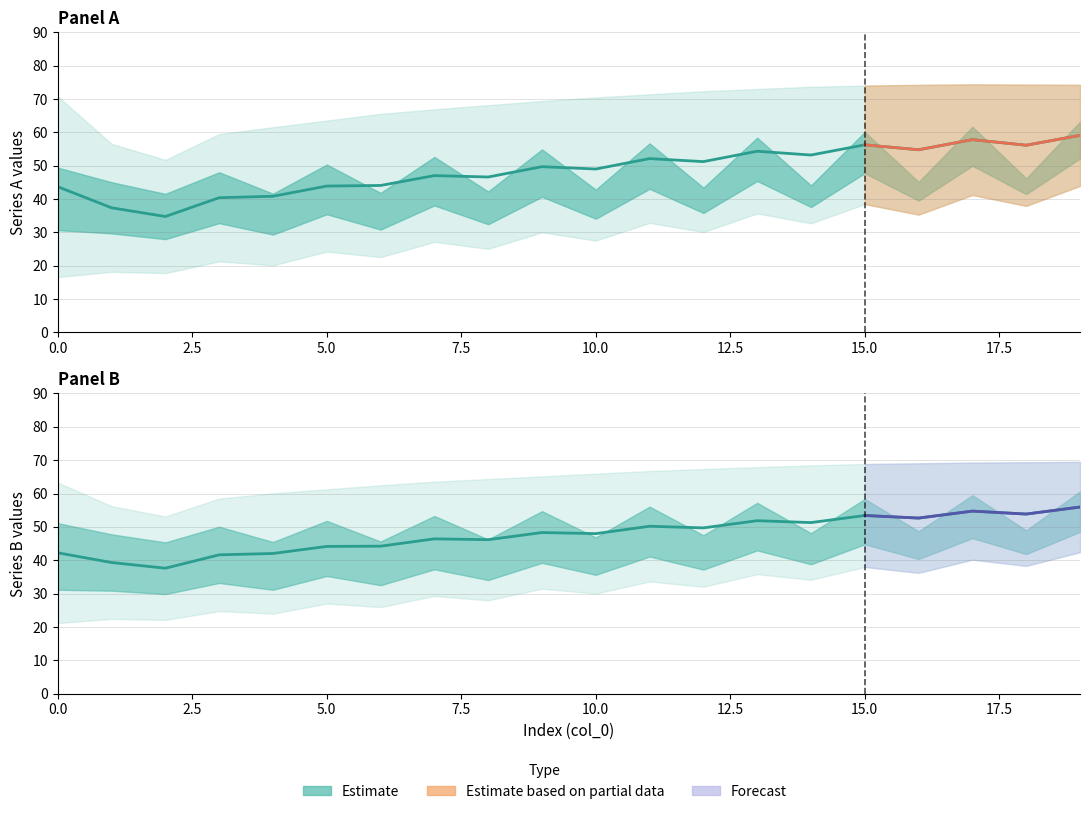

Reading left to right, what are all the values shown in this chart?

row1_col1: 16.6	18.2	17.8	21.3	20.1	24.3	22.6	27.2	25.1	30.0	27.6	32.8	30.1	35.7	32.7	38.5	35.3	41.2	37.9	43.9
row1_col2: 63.5	56.5	51.7	59.5	50.8	61.5	50.1	63.5	49.6	65.5	49.4	66.9	49.1	68.1	49.0	69.4	49.3	70.4	49.7	71.4
row1_col3: 70.8	56.5	51.7	59.5	61.5	63.5	65.5	66.9	68.1	69.4	70.4	71.4	72.3	73.0	73.7	74.0	74.2	74.4	74.3	74.2
row2_col1: 21.2	22.4	22.1	24.8	24.0	27.0	26.0	29.3	28.0	31.5	30.0	33.6	32.1	35.8	34.1	38.0	36.2	40.2	38.3	42.4
row2_col2: 61.1	56.2	53.1	58.5	52.6	60.1	52.2	61.3	52.3	62.5	52.5	63.5	52.6	64.4	52.8	65.2	52.8	66.0	52.5	66.8
row2_col3: 63.3	56.2	53.1	58.5	60.1	61.3	62.5	63.5	64.4	65.2	66.0	66.8	67.4	67.9	68.4	68.9	69.1	69.3	69.4	69.5